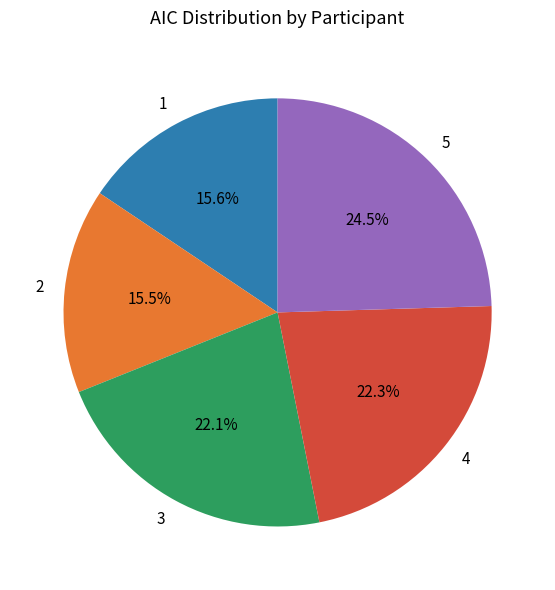

To the nearest percent, what portion does 4 represent?

22%